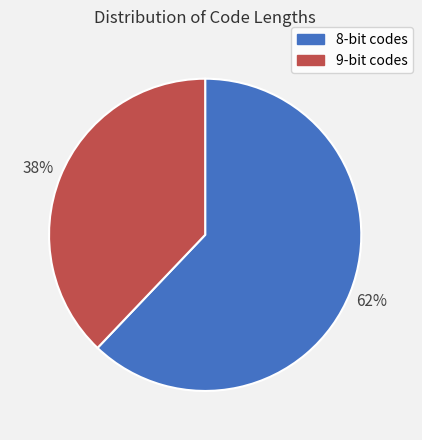

Which slice represents more than half of the pie?

8